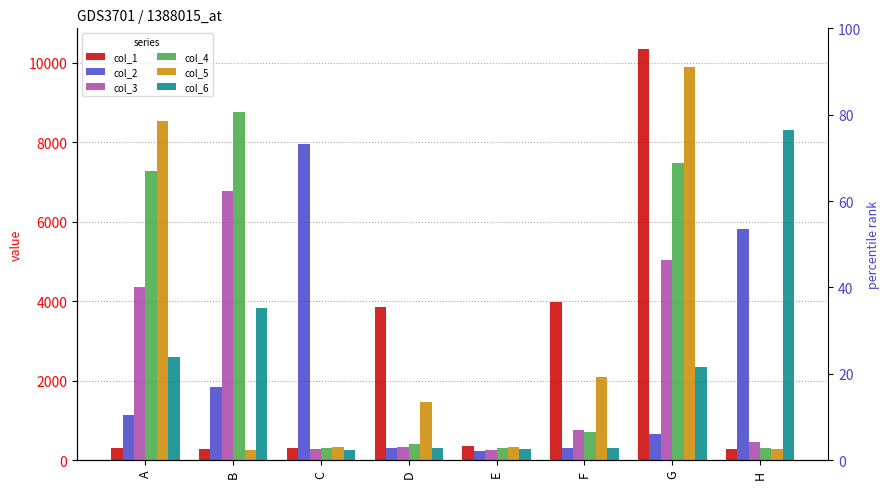

Is it true that col_1 equals 7116 at G?

False